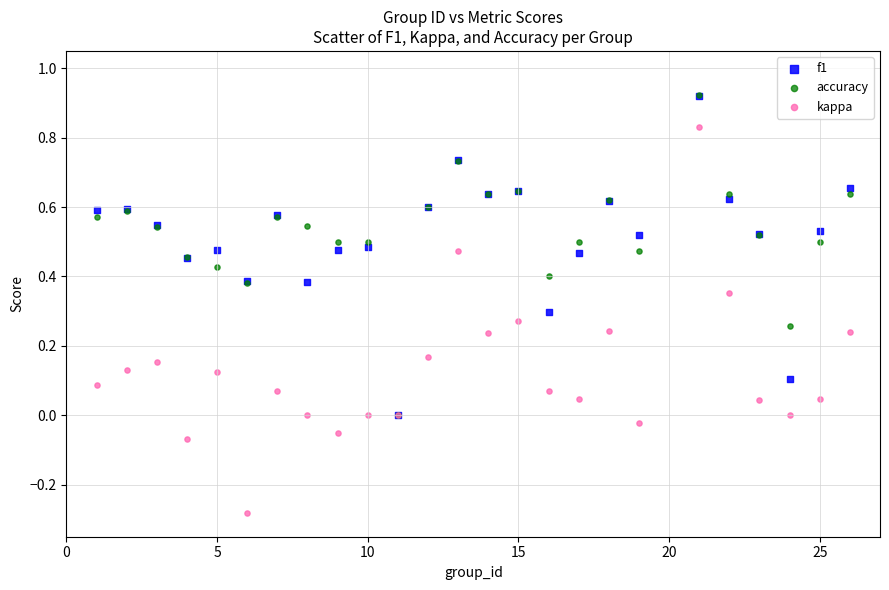

Which series has the largest Y range (max minus min)?

kappa